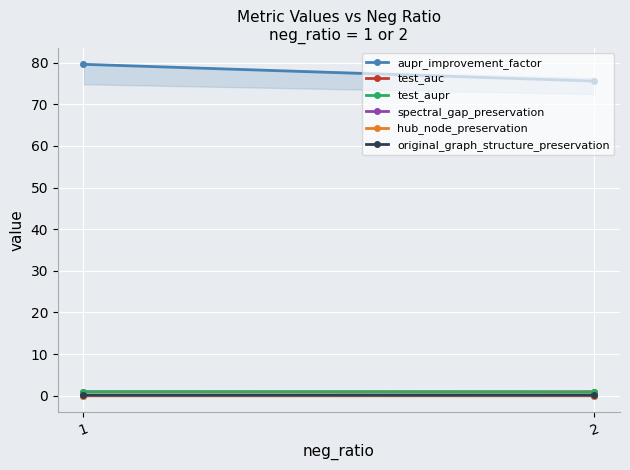

Rank the series at 1 from lowest to highest value.

spectral_gap_preservation, hub_node_preservation, original_graph_structure_preservation, test_auc, test_aupr, aupr_improvement_factor